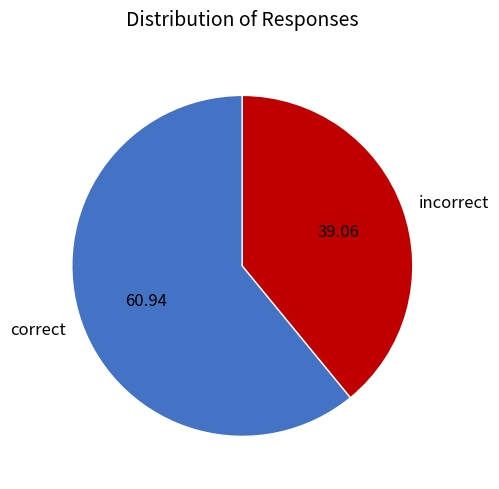

What is the ratio of the value at correct to the value at incorrect?

1.6